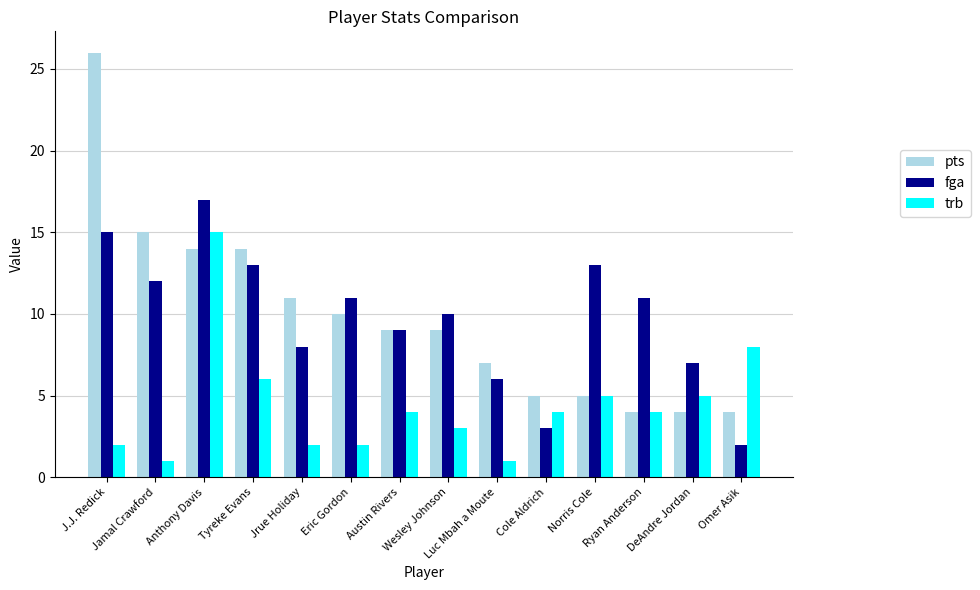

What is the label of the 4th bar from the right?

Norris Cole